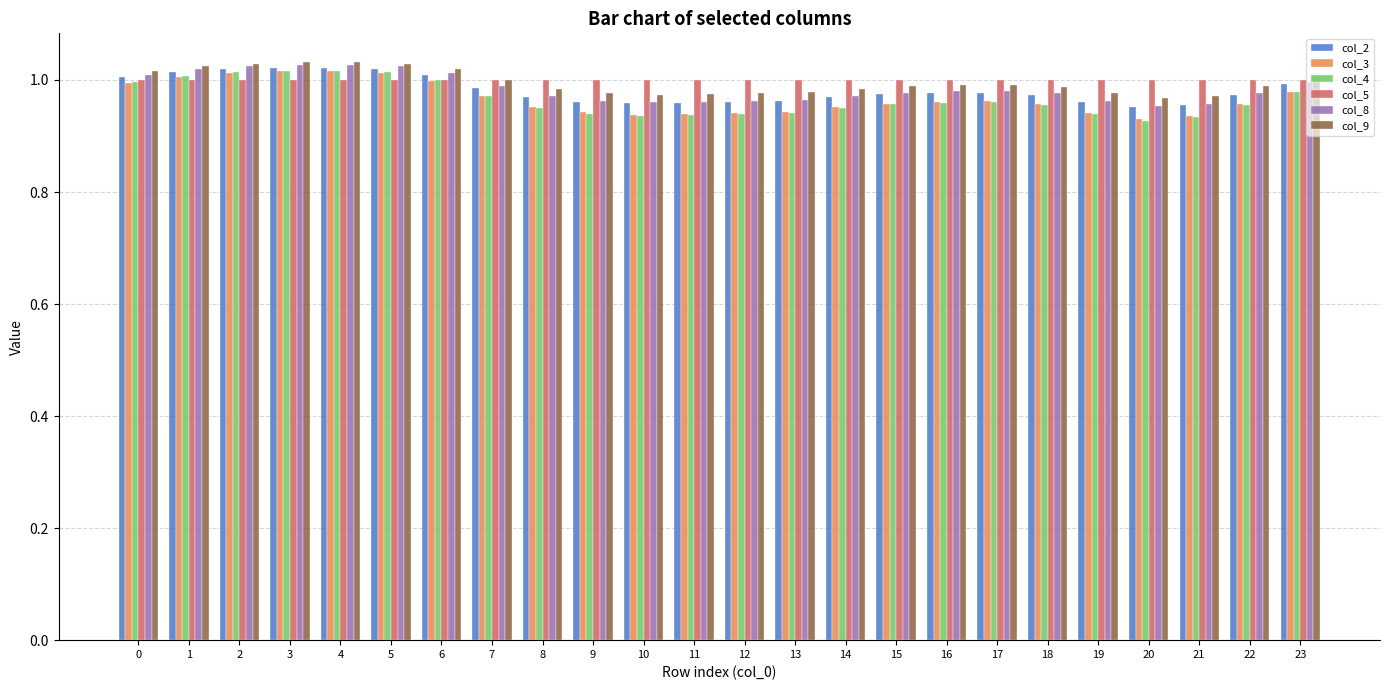

What is the sum of the col_5 values at 13 and 23?

2.0